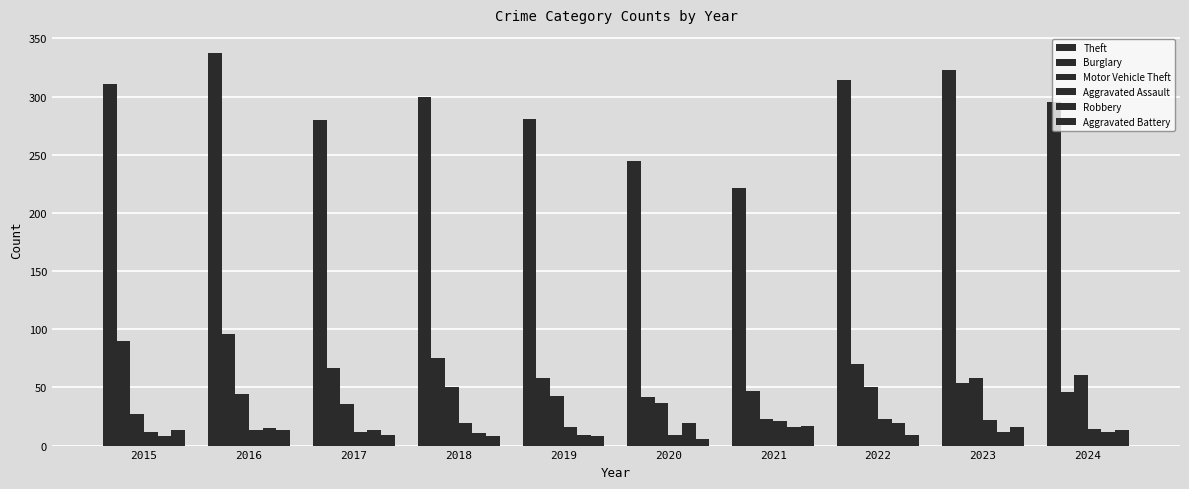

What is the sum of the Motor Vehicle Theft values at 2015 and 2018?

77